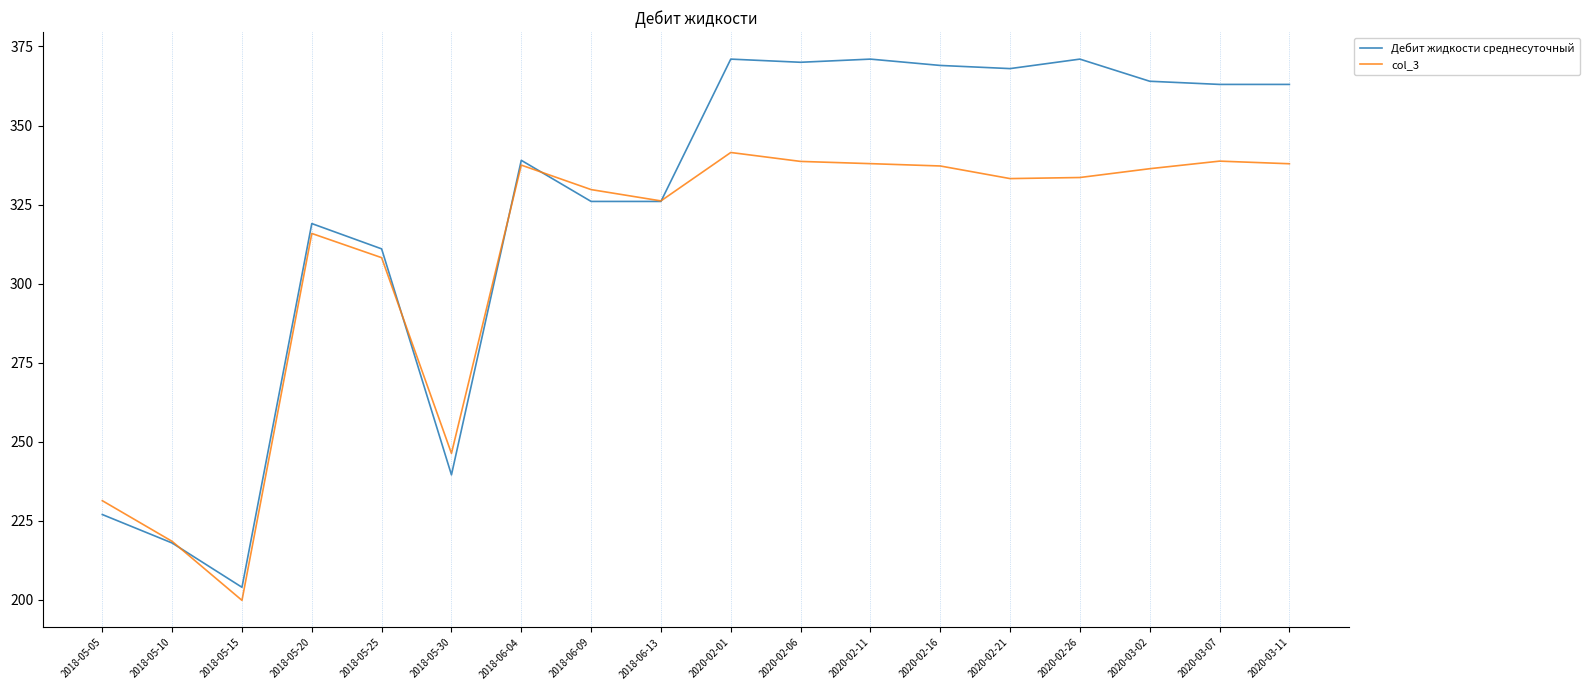

At how many categories does at least one series exceed 328?

11